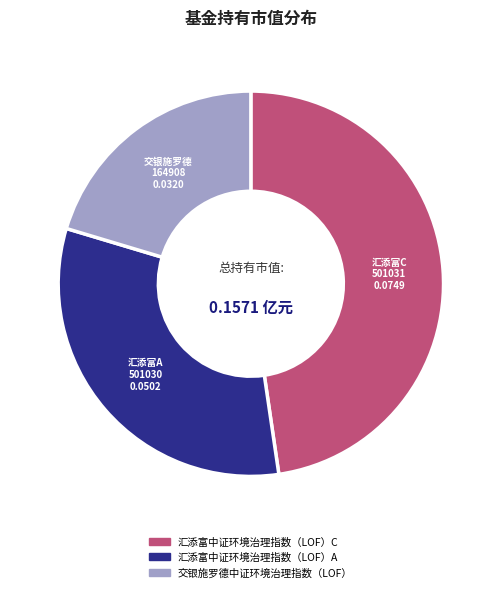

Which category has the smallest portion of the pie?

交银施罗德中证环境治理指数（LOF）